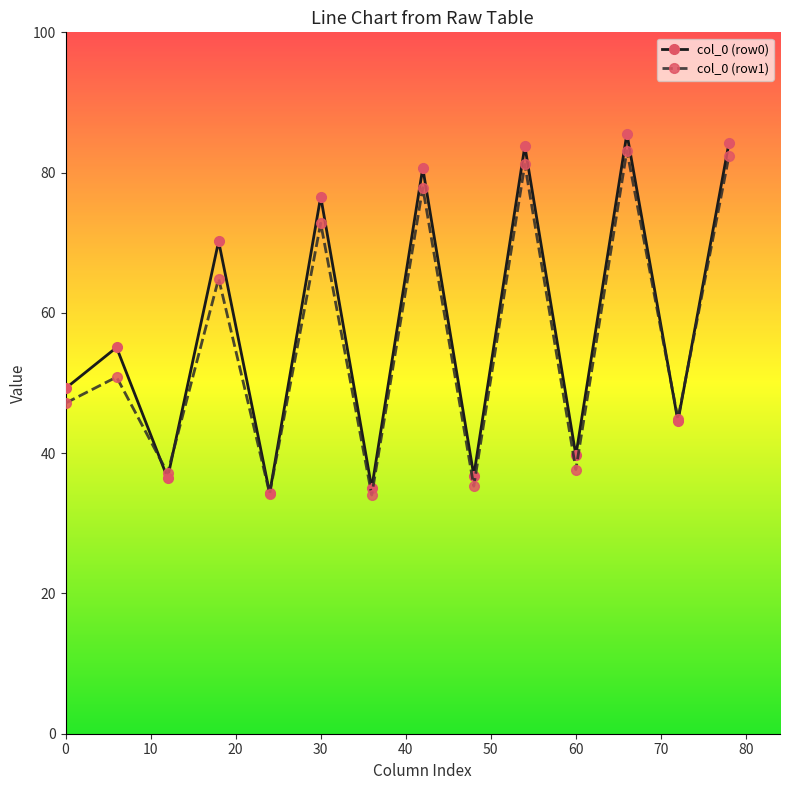

Does the chart display data point markers on the line(s)?

Yes